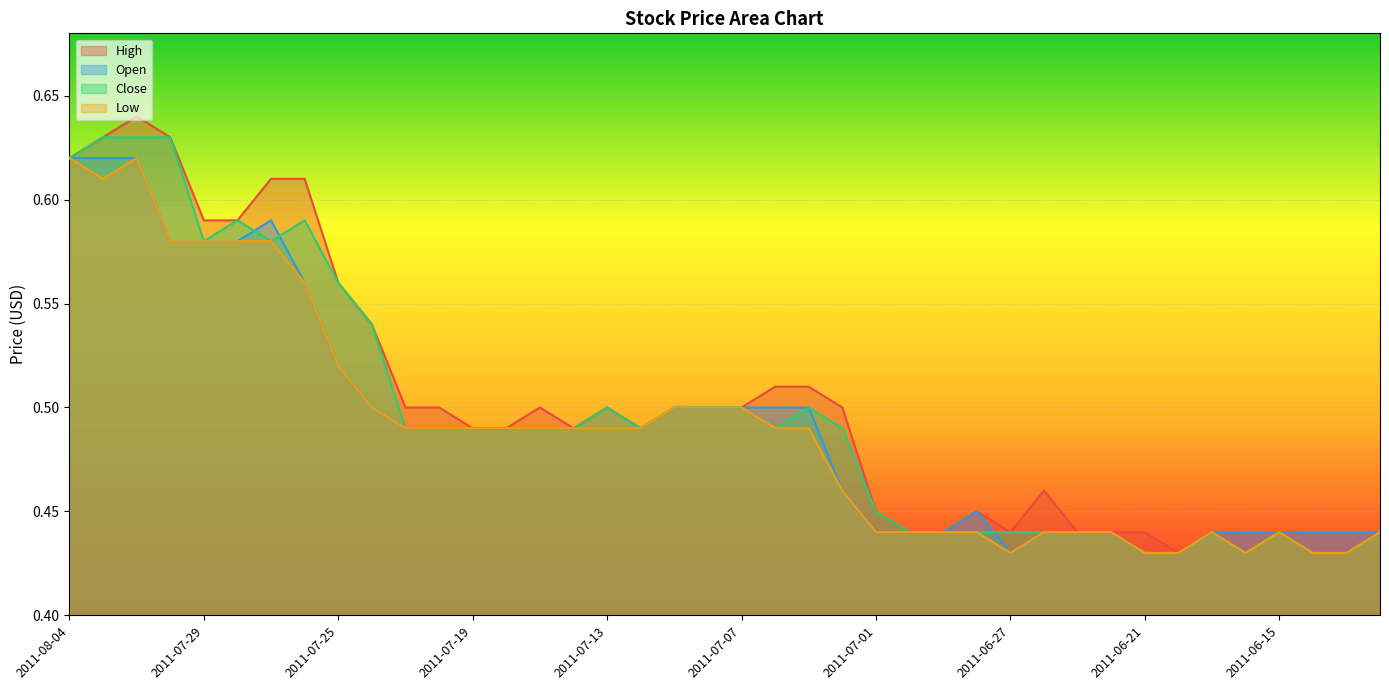

What is the sum of all High values?

20.1